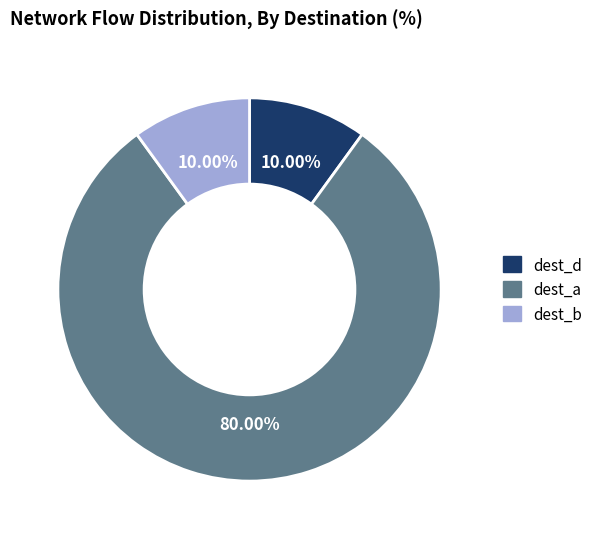

Which category has the biggest portion of the pie?

dest_a